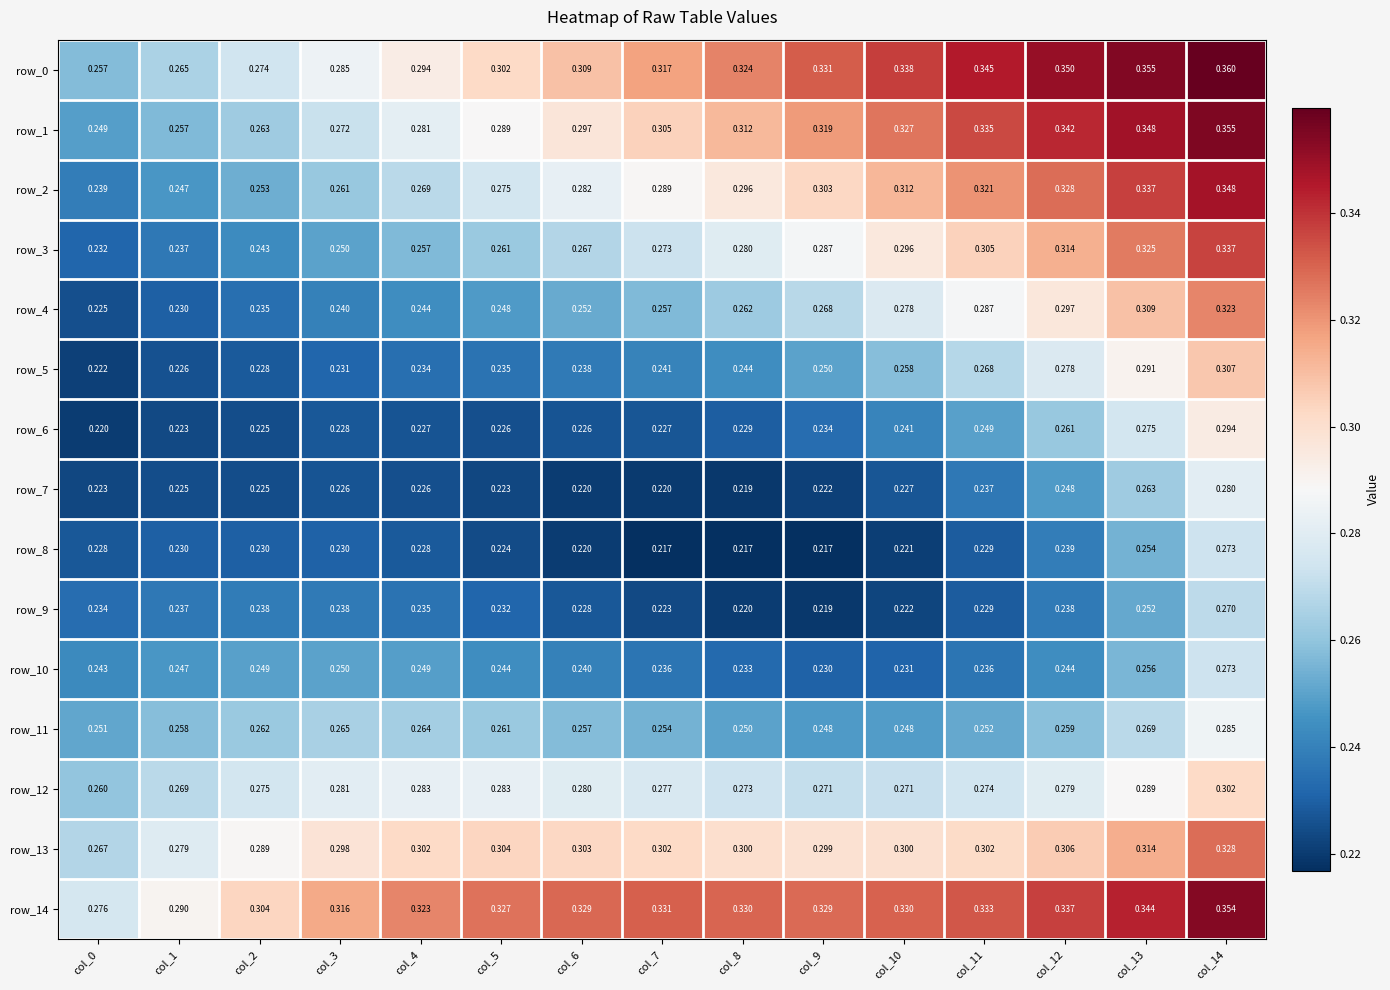

Is the value of row_2 at col_14 greater than the value of row_8 at col_7?

Yes